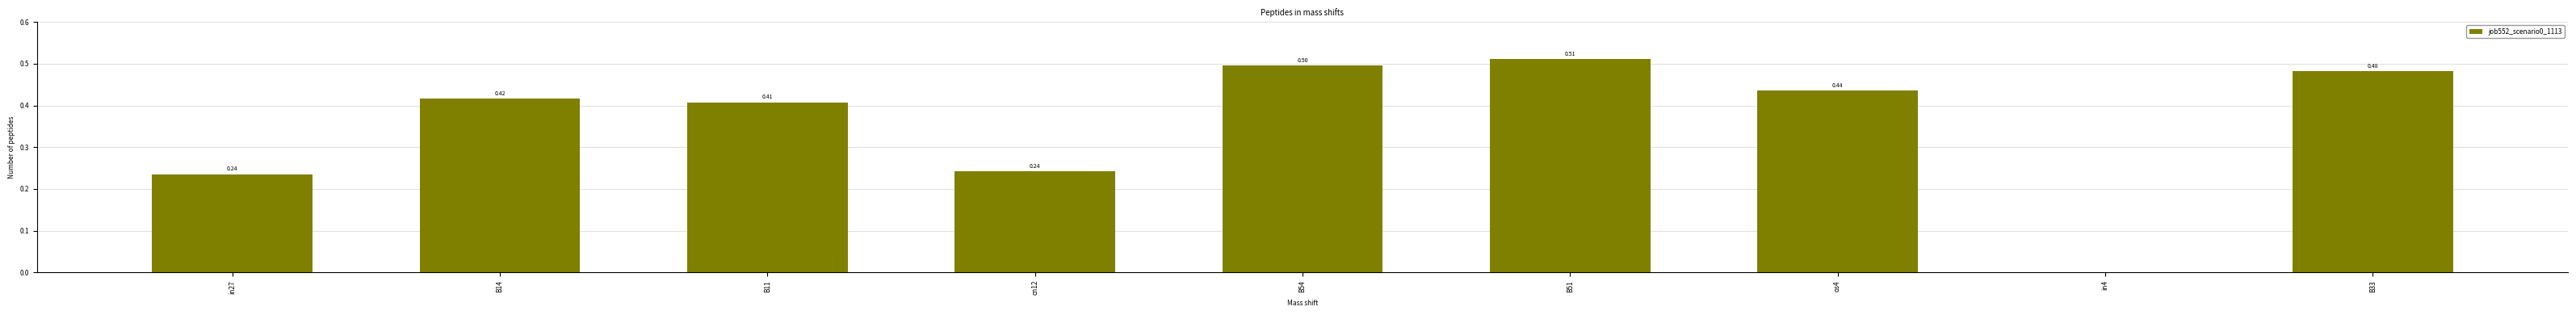

Are the bars grouped side by side (vs. stacked)?

No